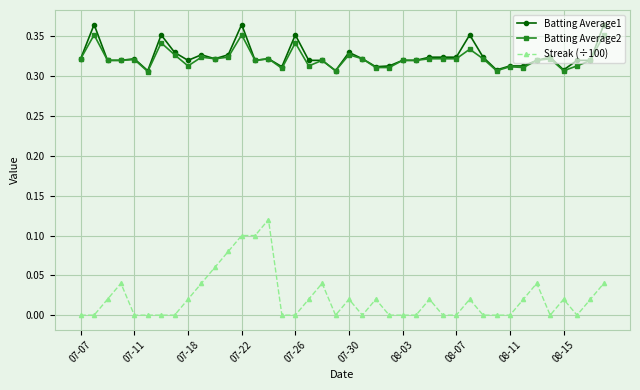

True or false: Batting Average2 and Streak (÷100) intersect in this chart.

False